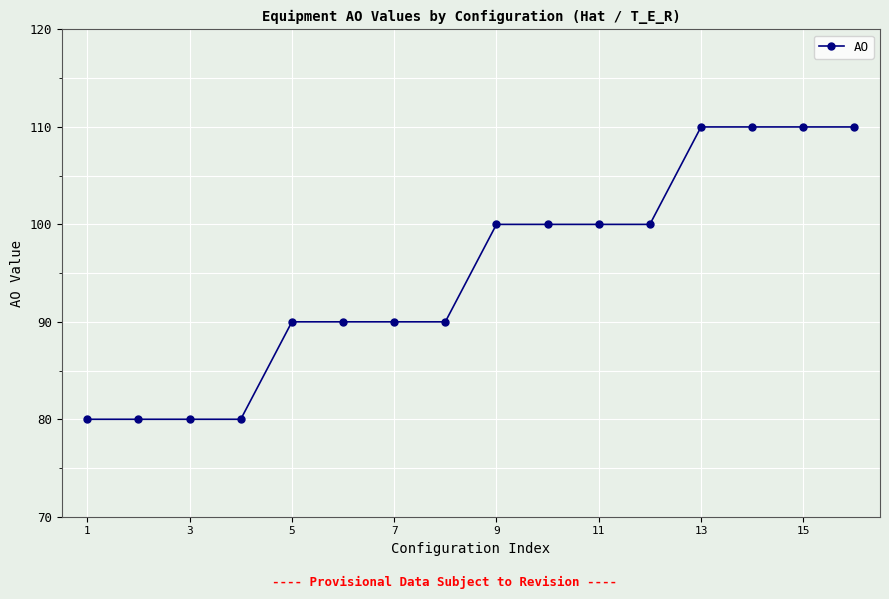

What is the greatest value displayed?

110